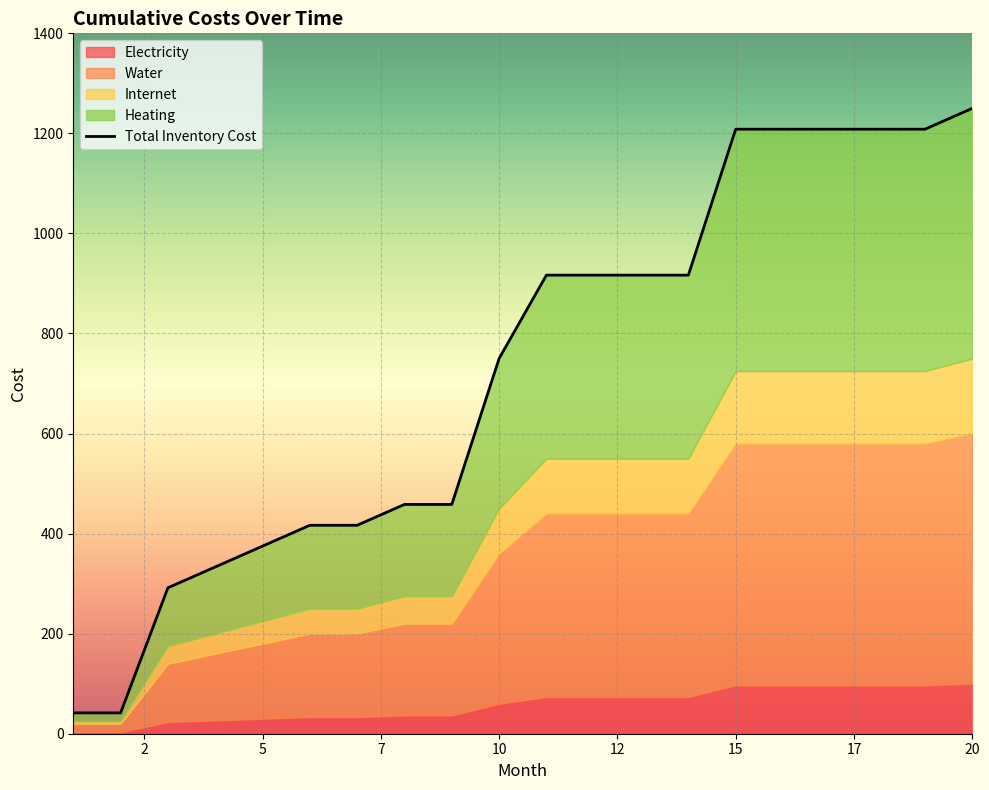

Which series has the widest spread of values?

Total Inventory Cost